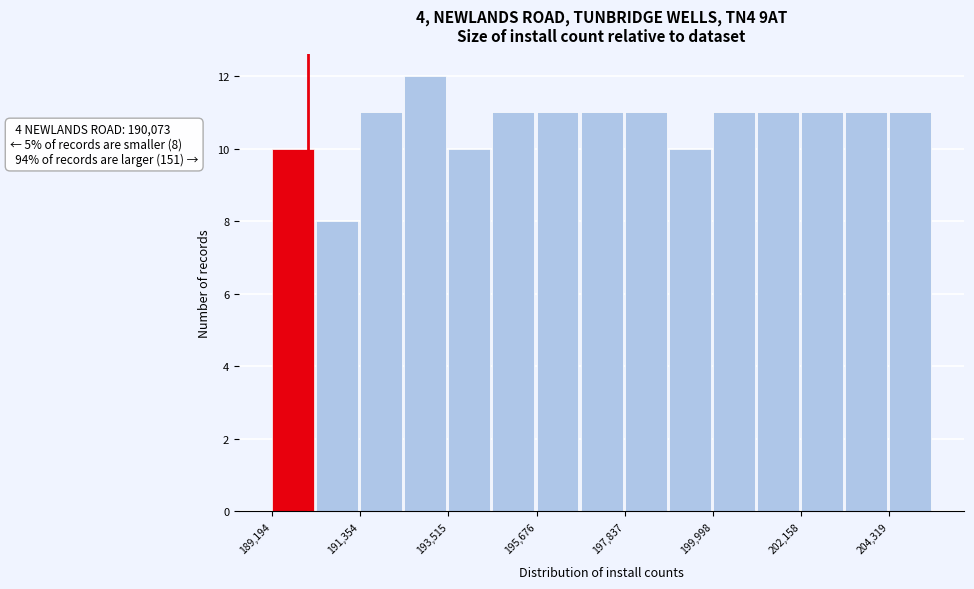

Read against the x-axis, roughly where is the centre of the tallest bar?

193000